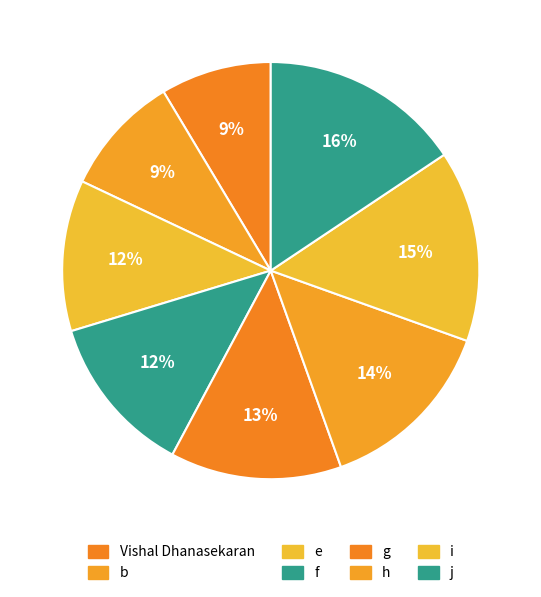

Count the number of slices in the pie.

8